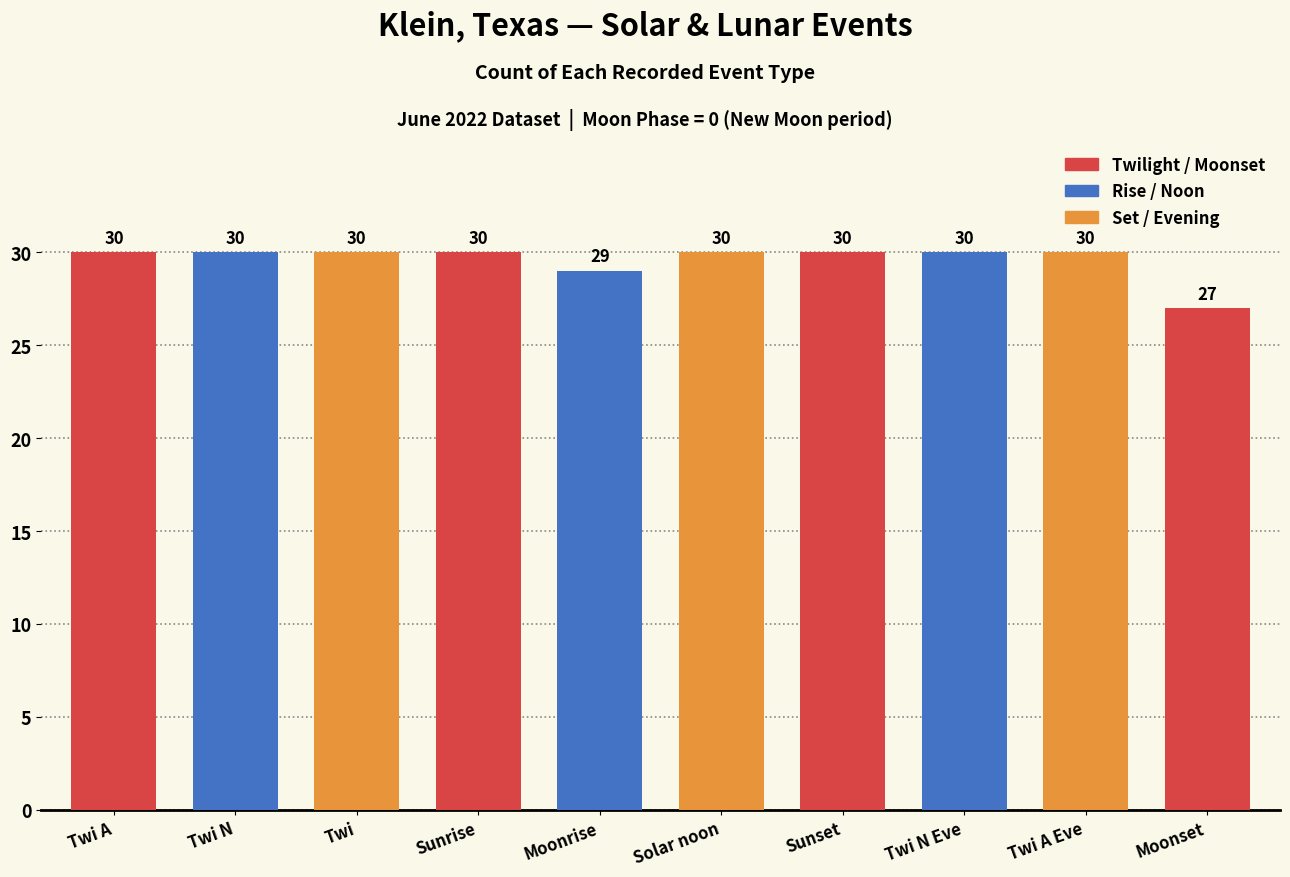

What is the ratio of the value at Twi N Eve to the value at Solar noon?

1.0